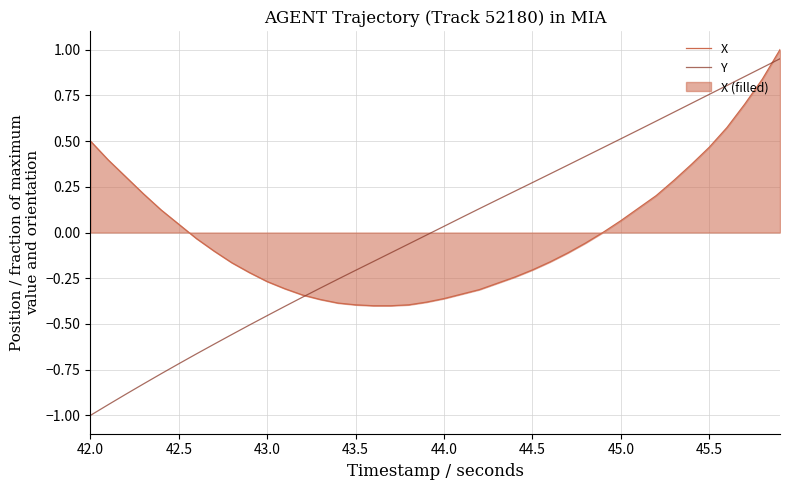

Rank the series by their average value, from highest to lowest.

X, Y